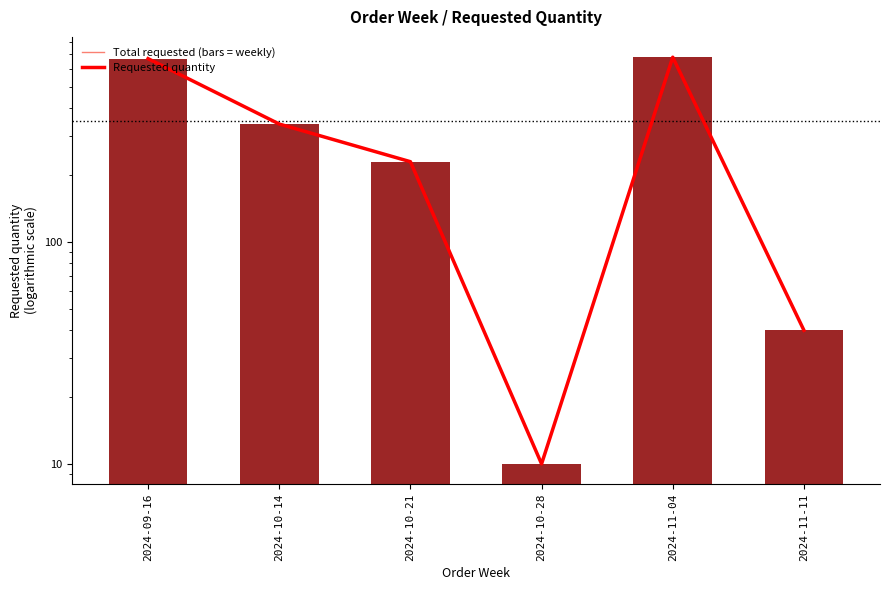

Rank the categories by value from highest to lowest.

2024-11-04, 2024-09-16, 2024-10-14, 2024-10-21, 2024-11-11, 2024-10-28